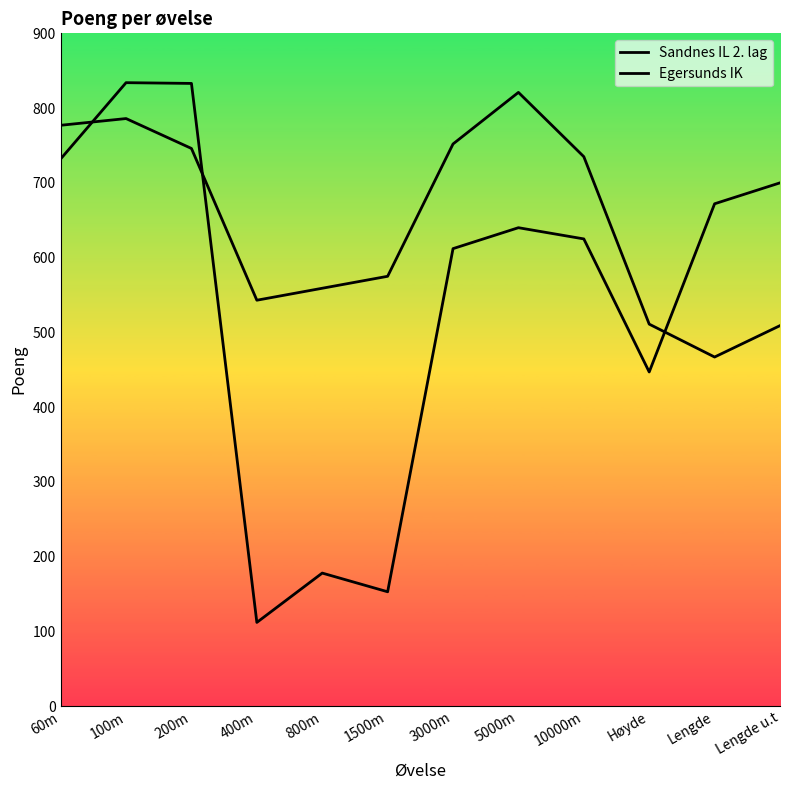

Is this an area chart (filled region under the line)?

No